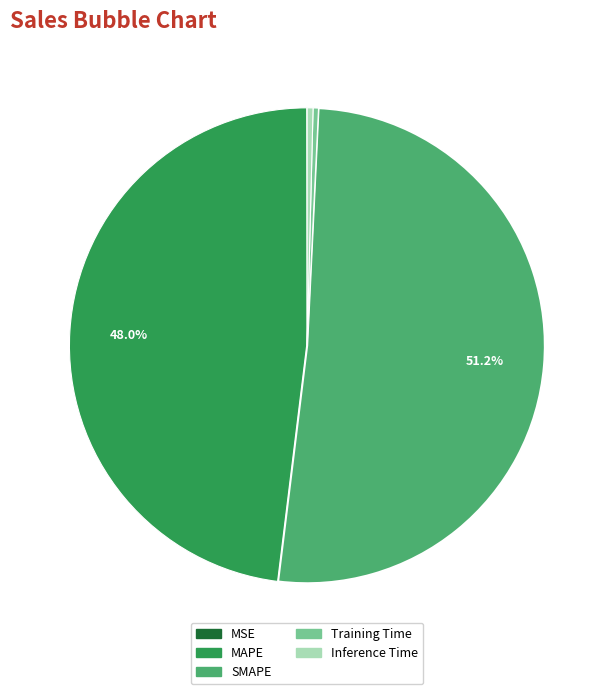

Between Inference Time and MAPE, which is larger?

MAPE